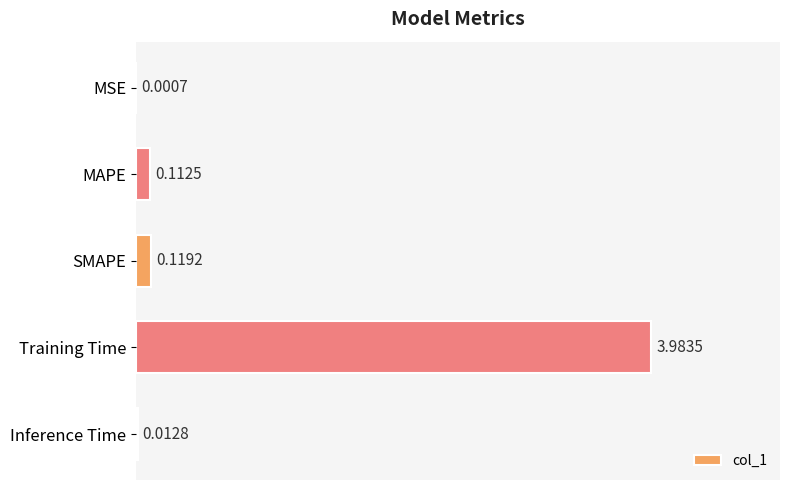

Which has a higher value, Inference Time or MSE?

Inference Time